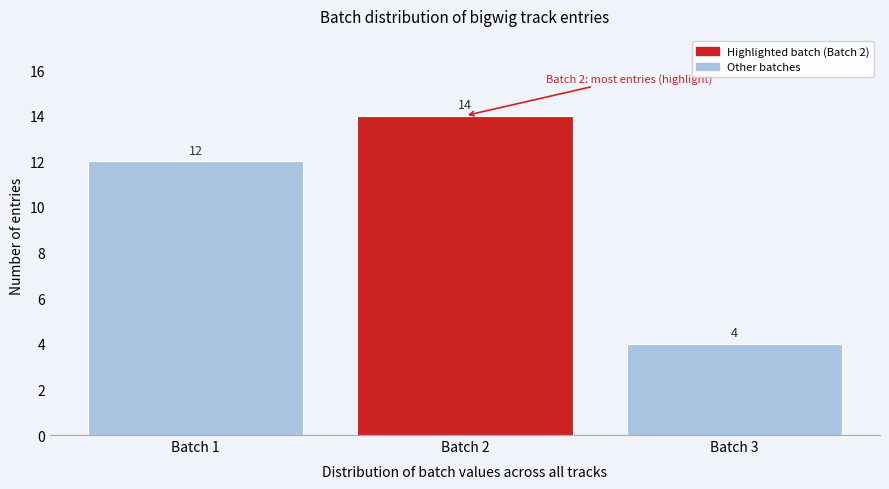

Reading left to right, list every bar in this chart as the range it spans on the x-axis followed by its height.

0.5 to 1.5: 12
1.5 to 2.5: 14
2.5 to 3.5: 4